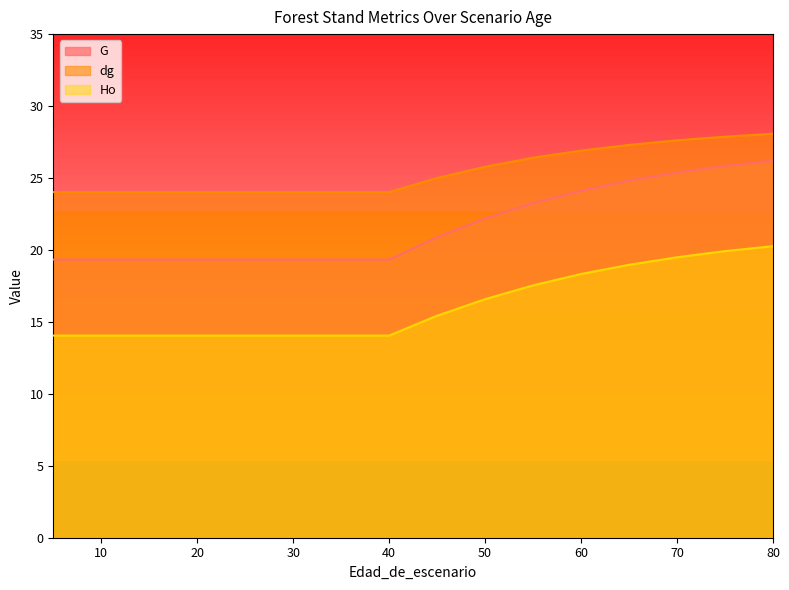

List the series in order of their overall mean, highest first.

dg, G, Ho